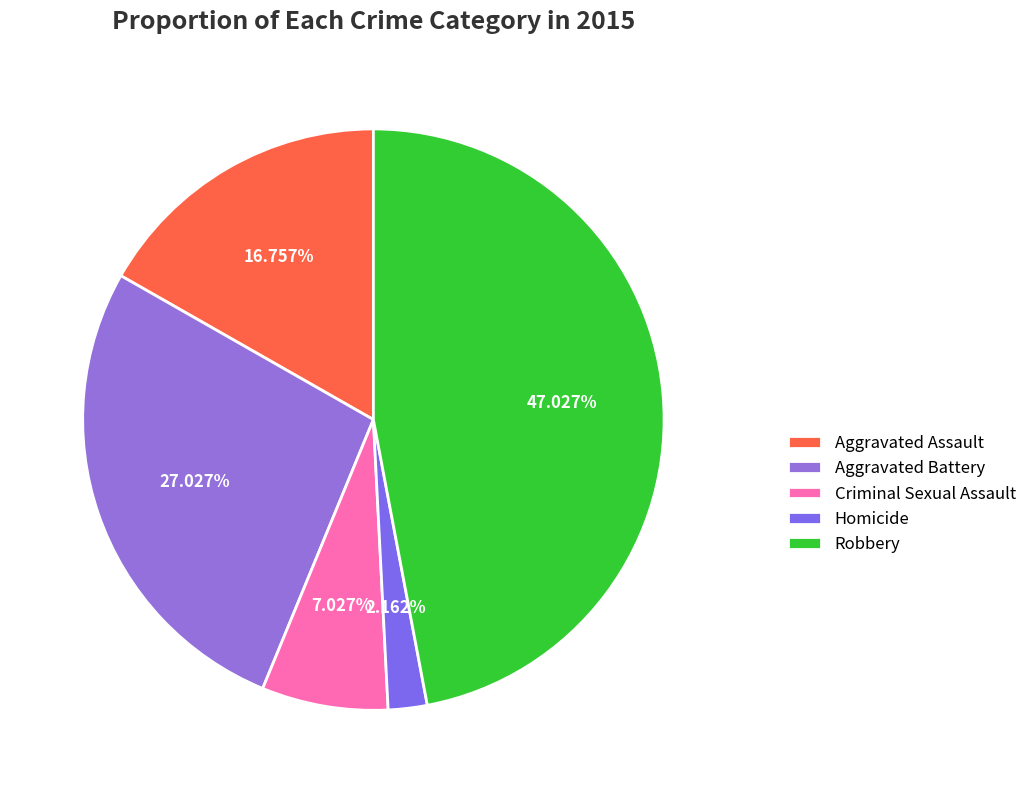

Between Aggravated Assault and Criminal Sexual Assault, which is larger?

Aggravated Assault